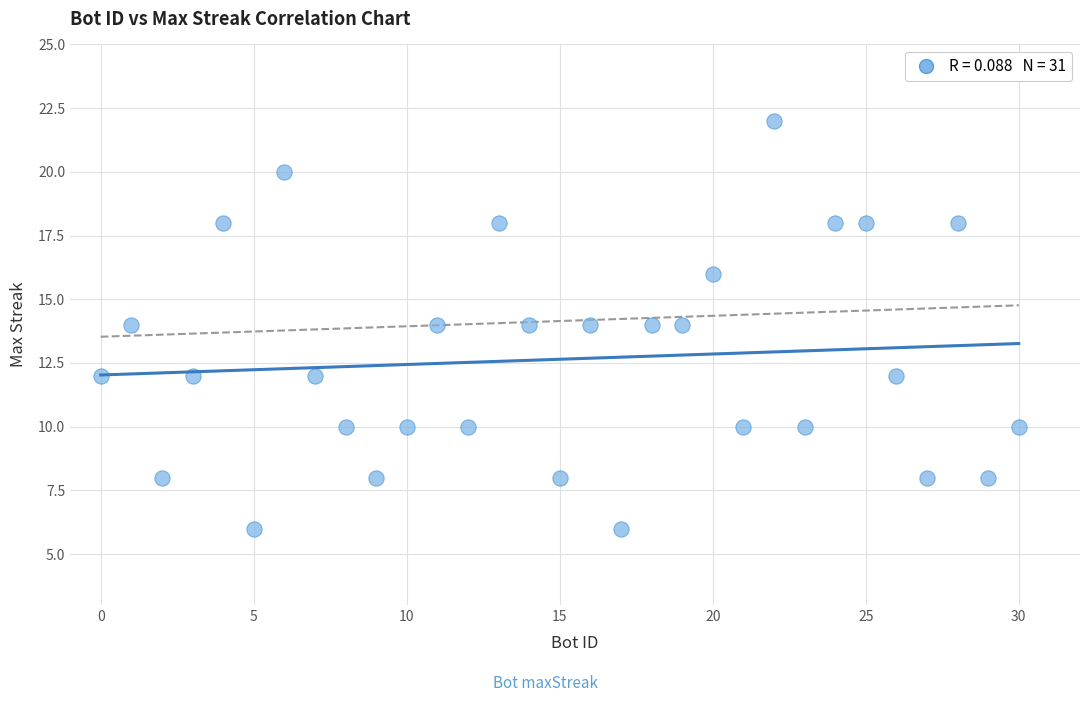

What is the range of Y values (max minus min)?

16